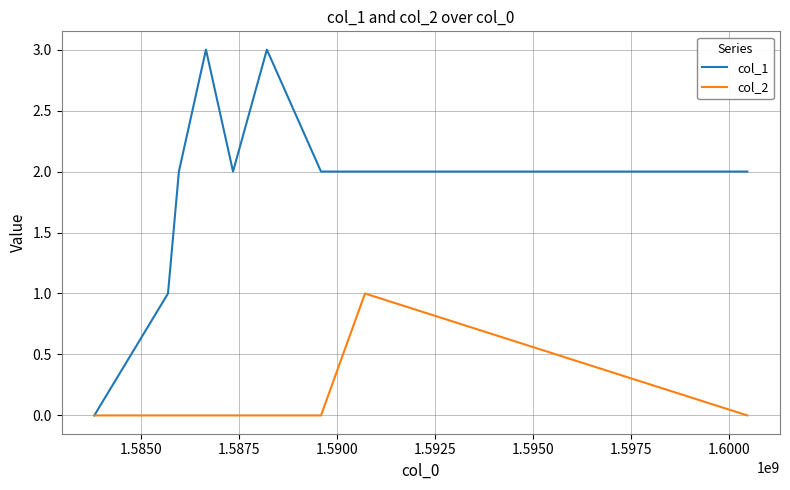

Rank the series by their average value, from lowest to highest.

col_2, col_1